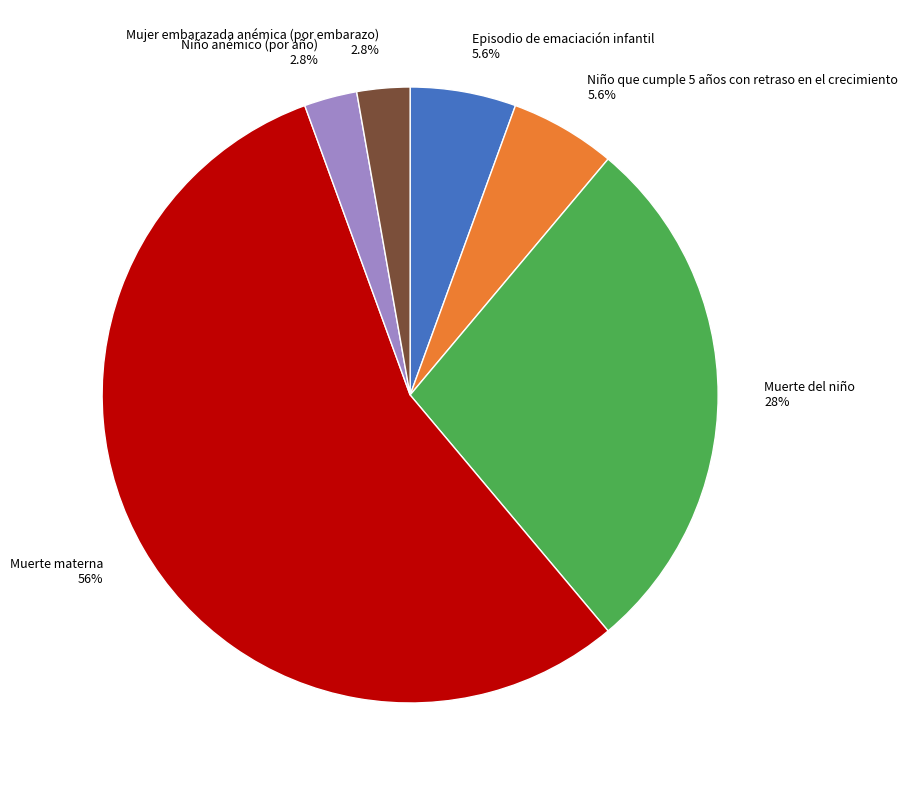

Combined, do Episodio de emaciación infantil and Muerte del niño account for over 50%?

No